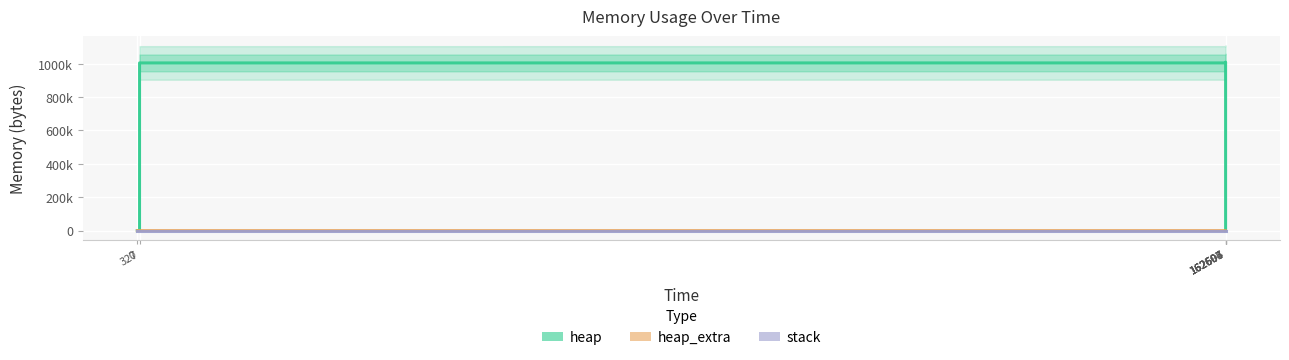

Is the value of stack at 162607 greater than the value of heap at 162594?

No